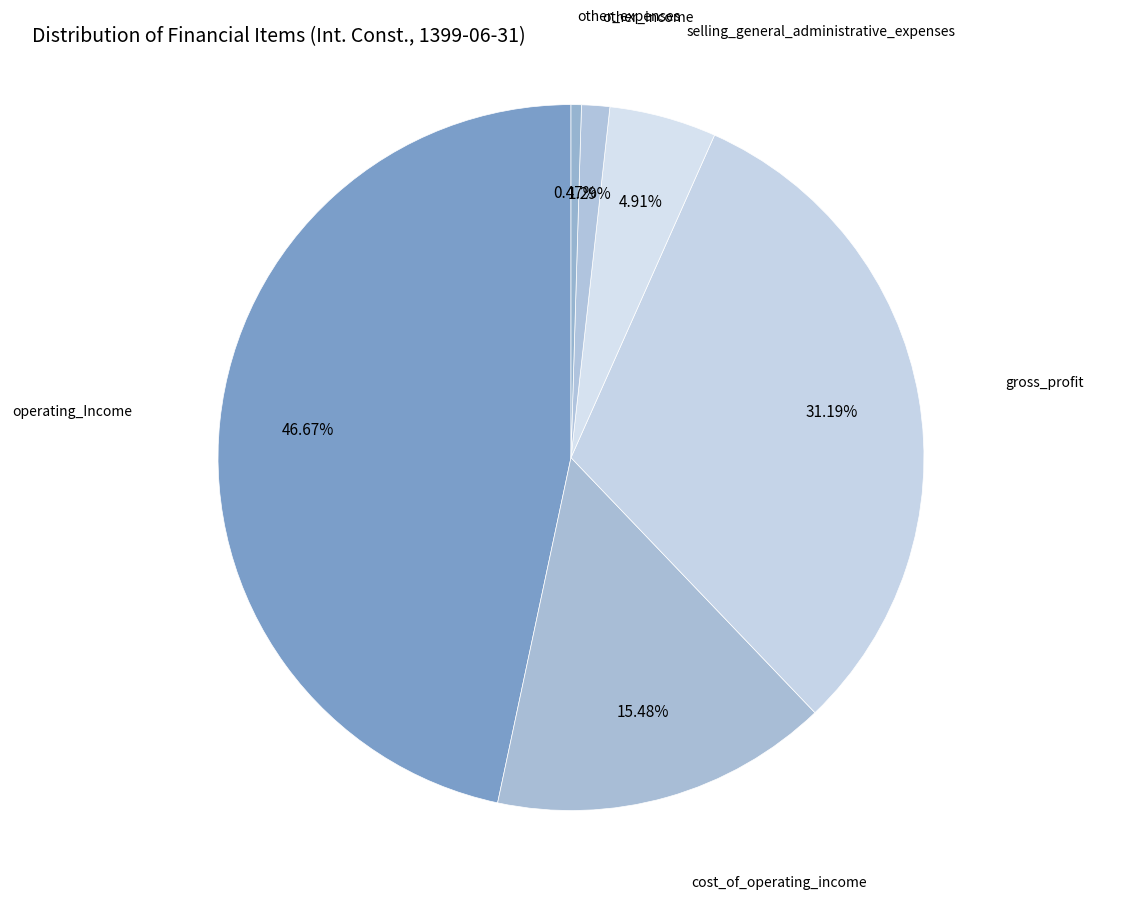

Rank the categories by value from highest to lowest.

operating_Income, gross_profit, cost_of_operating_income, selling_general_administrative_expenses, other_income, other_expenses